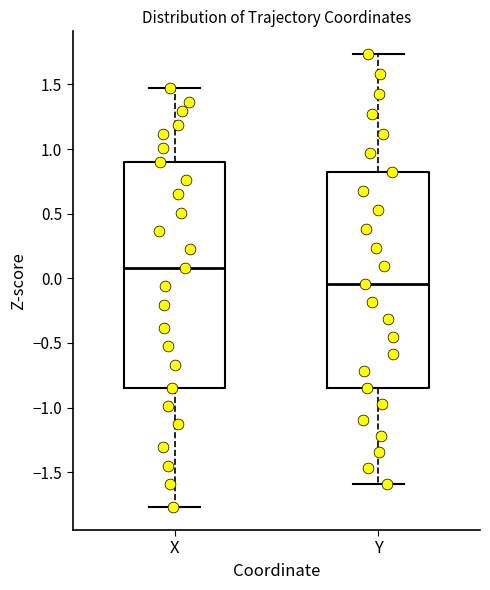

Which box has the lowest median line?

Y